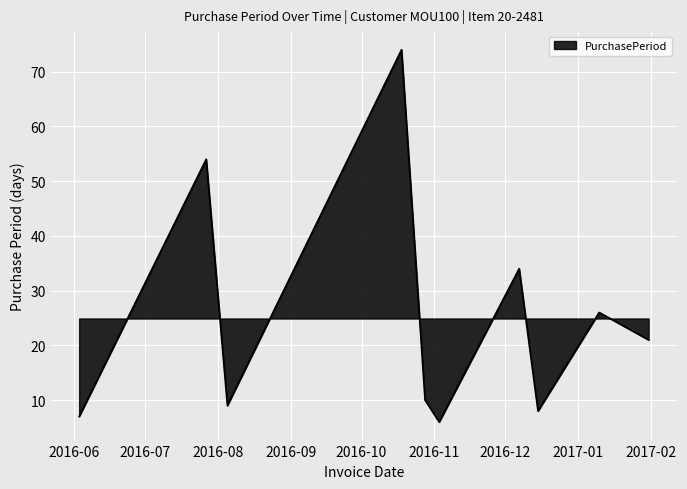

How many lines are shown in the chart?

1